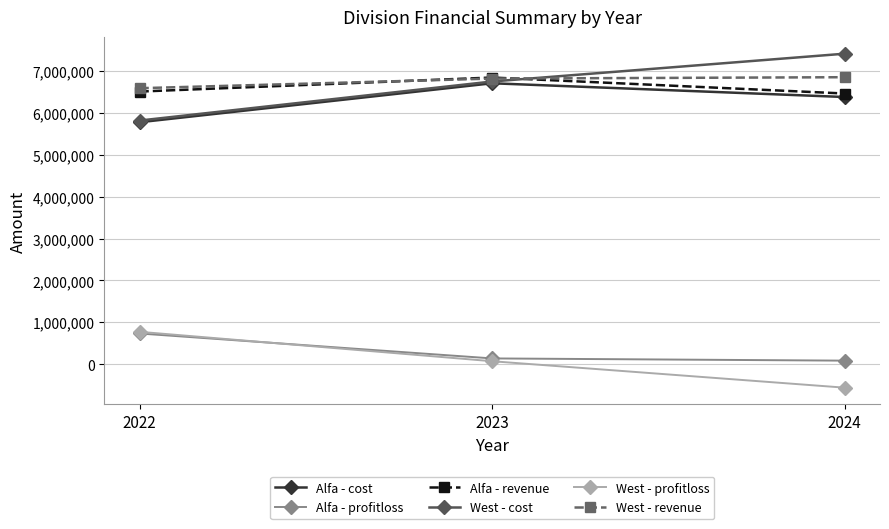

How many West - cost values are between 5823241 and 7421518?

3